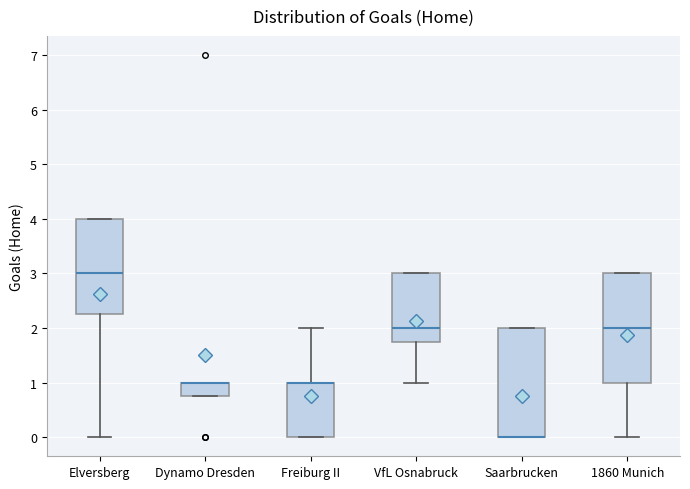

Reading left to right, read every box against the y-axis: the position of its median line, the range the box covers, and the ends of its whiskers. The values are not printed on the chart, so give them approximately, as read against the axis.

Elversberg: median 3.0, box 2.3 to 4.0, whiskers 0.0 to 4.0
Dynamo Dresden: median 1.0 (drawn on the box's upper edge), box 0.8 to 1.0, whiskers 0.8 to 1.0
Freiburg II: median 1.0 (drawn on the box's upper edge), box 0.0 to 1.0, whiskers 0.0 to 2.0
VfL Osnabruck: median 2.0, box 1.8 to 3.0, whiskers 1.0 to 3.0
Saarbrucken: median 0.0 (drawn on the box's lower edge), box 0.0 to 2.0, whiskers 0.0 to 2.0
1860 Munich: median 2.0, box 1.0 to 3.0, whiskers 0.0 to 3.0